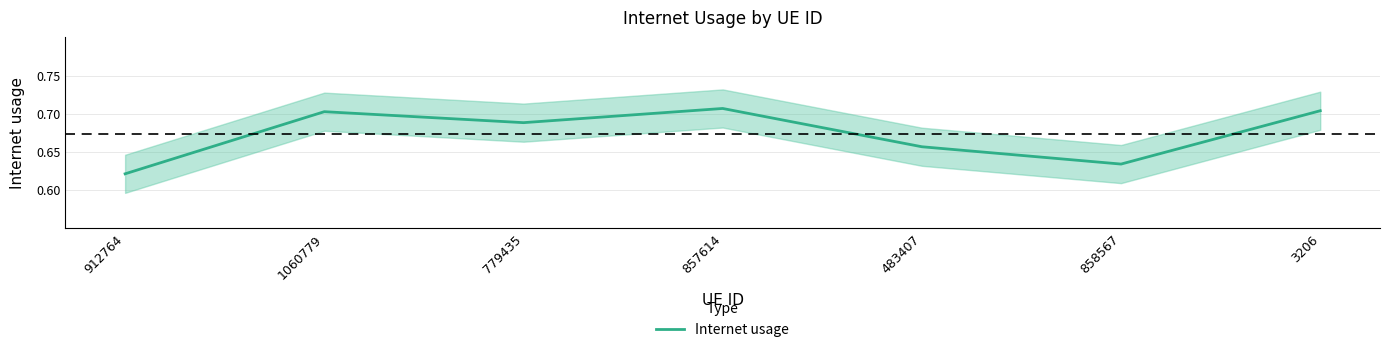

Rank the categories by value from lowest to highest.

912764, 858567, 483407, 779435, 1060779, 3206, 857614